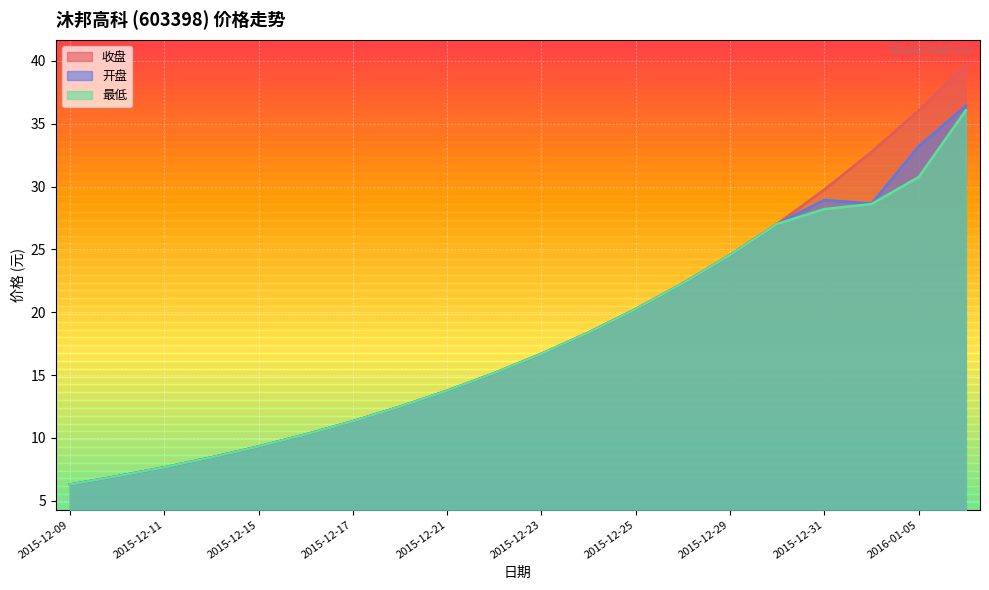

At 2016-01-04, list the series in order from largest to smallest.

收盘, 开盘, 最低